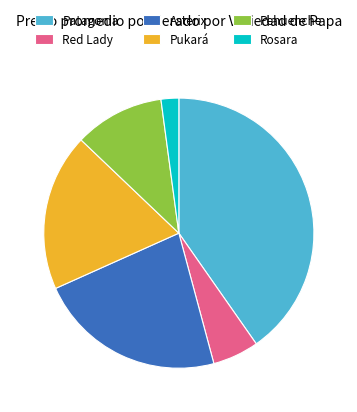

Which slice is the largest?

Patagonia